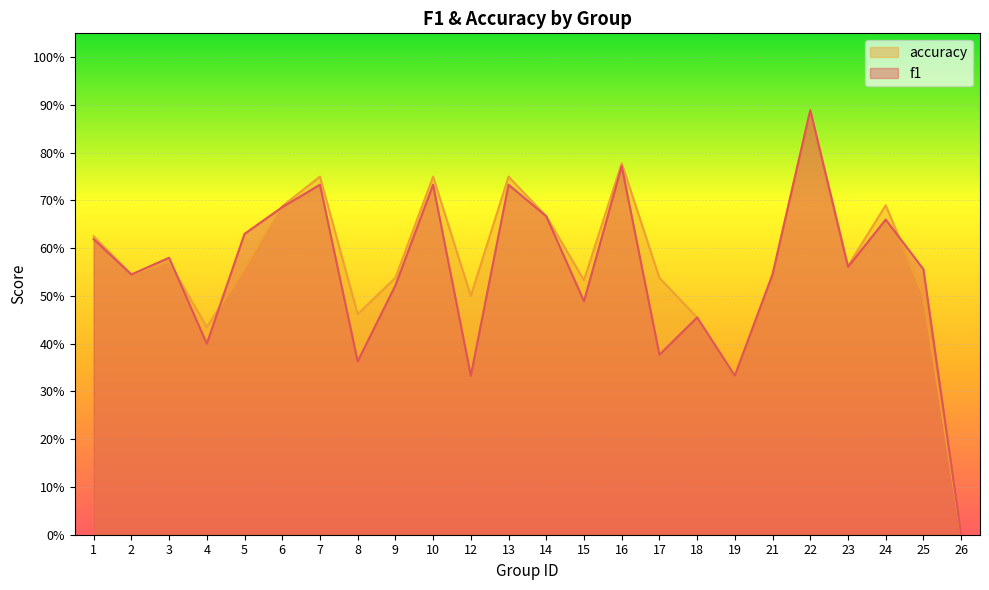

How many values in f1 are above zero?

23